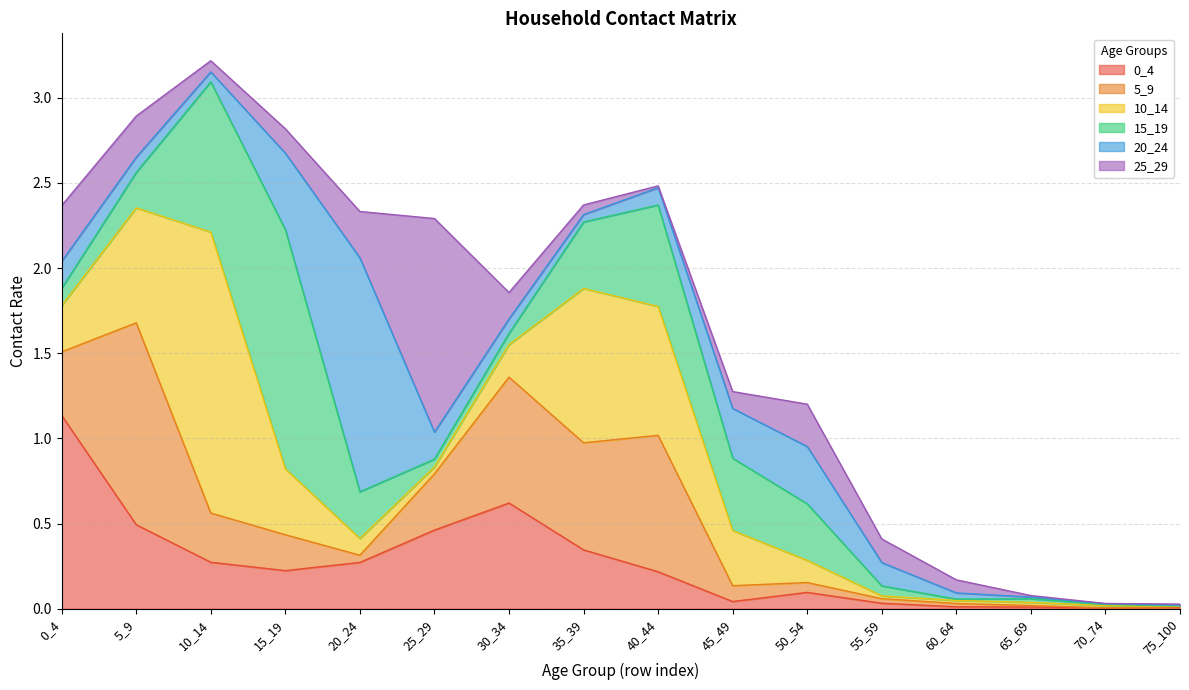

Does the chart have visible grid lines?

Yes